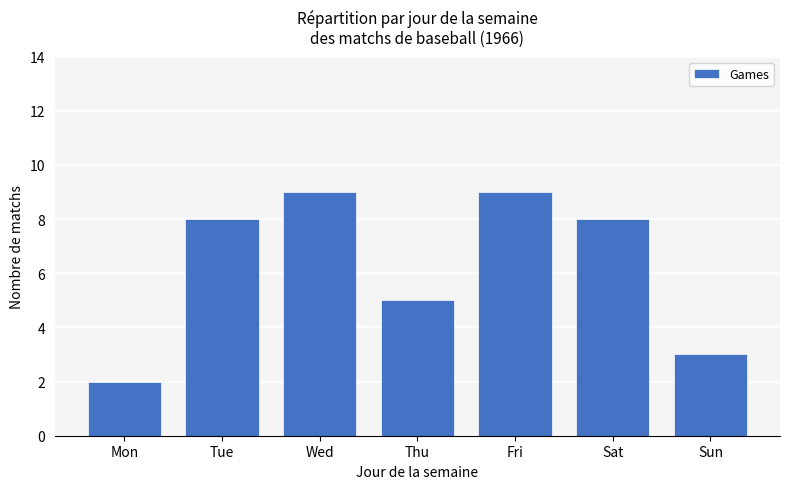

Are the bars horizontal?

No